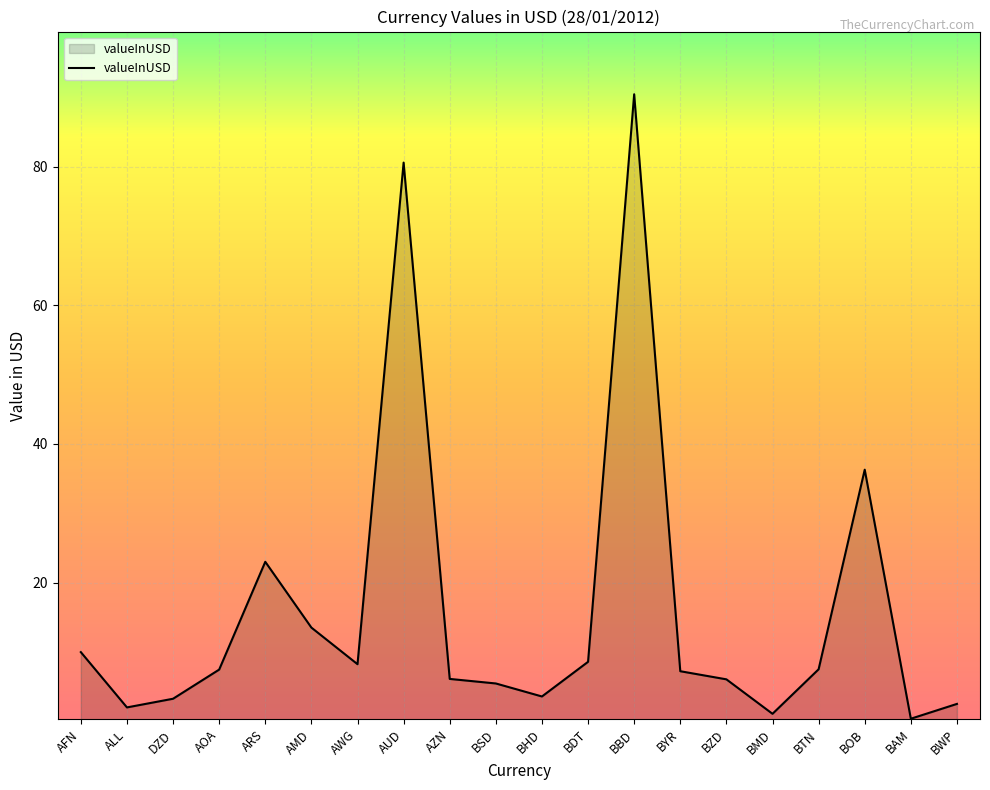

Is it true that the value at AFN is 2.3?

False